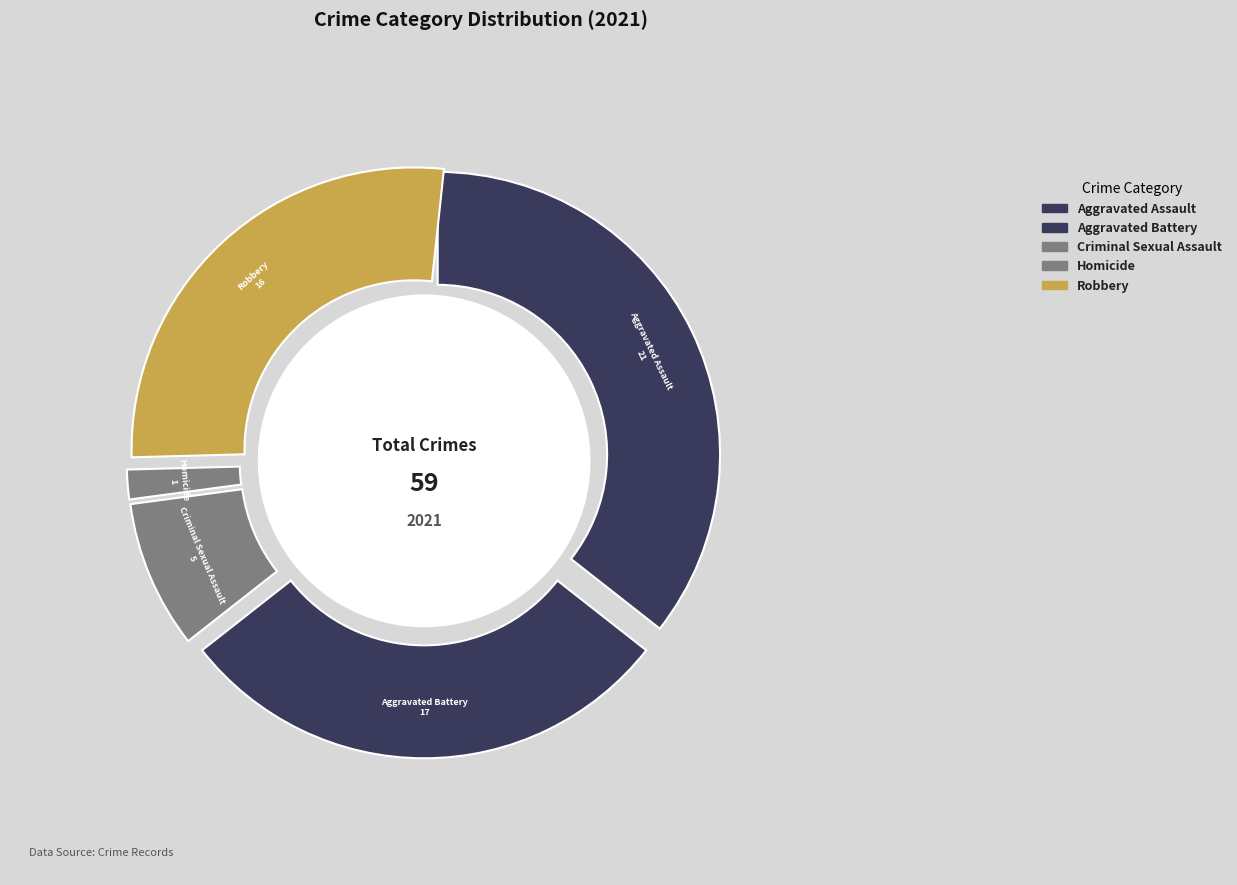

Which category has the smallest portion of the pie?

Homicide